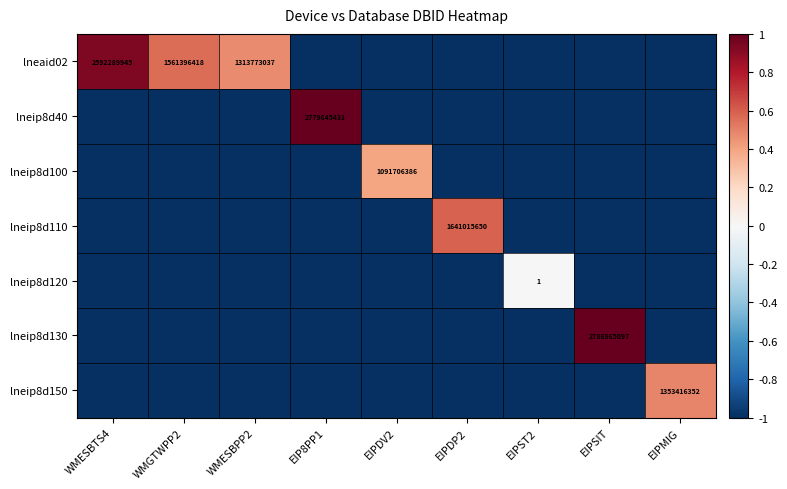

The lneaid02 series shows 846162447 at WMGTWPP2. True or false?

False